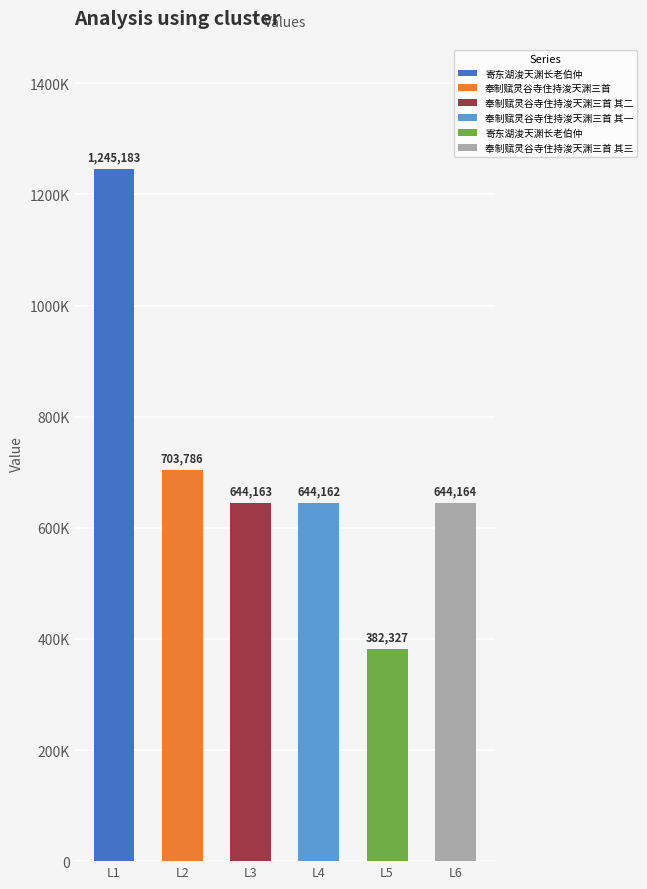

What is the label of the 3rd bar from the left?

奉制赋灵谷寺住持浚天渊三首 其二